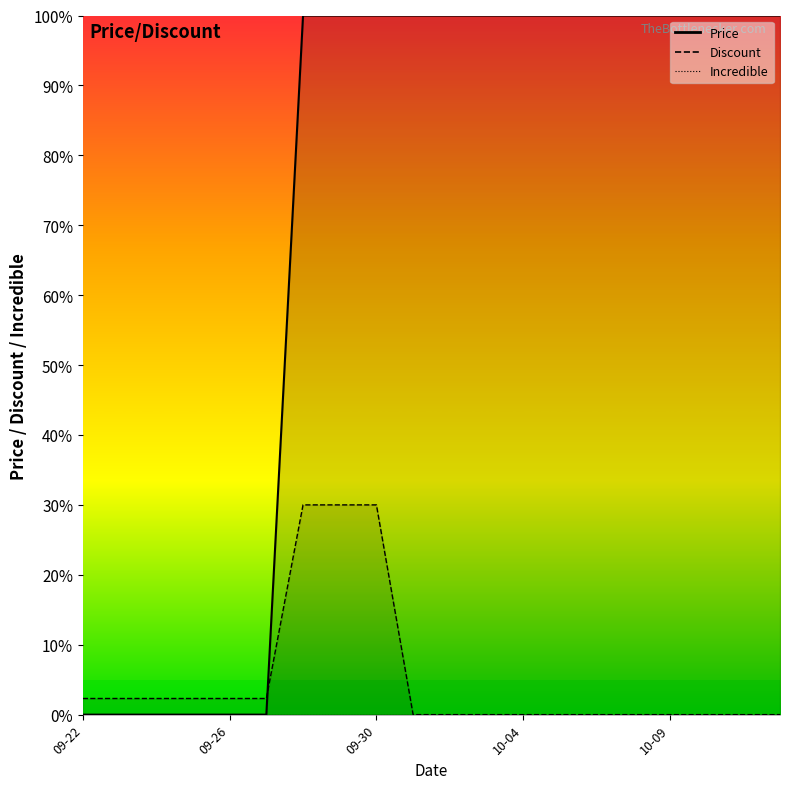

The Price series shows 164.1 at 2023-09-28. True or false?

False